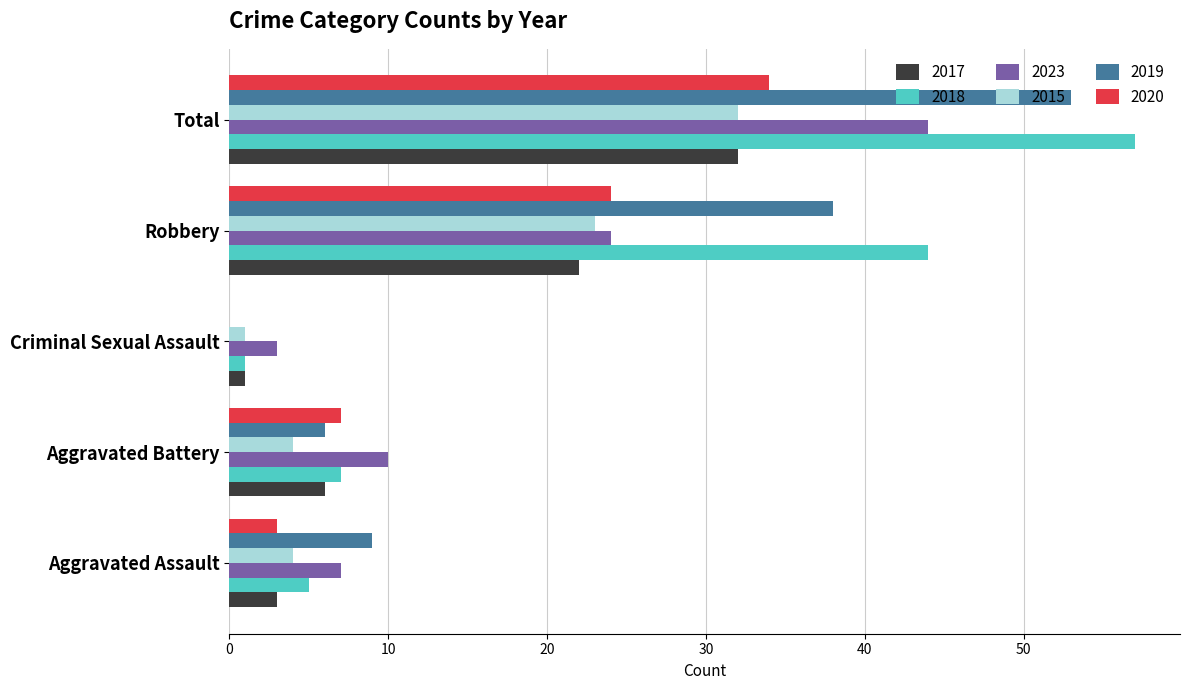

What is the total value across all series at Total?

252